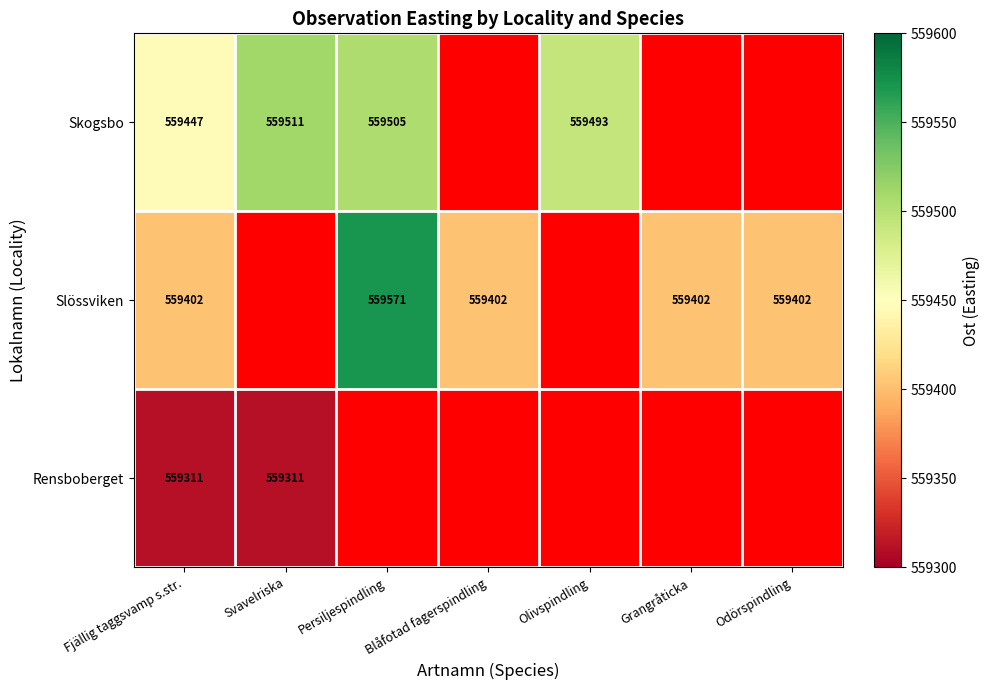

The Slössviken series shows 311828 at Grangråticka. True or false?

False